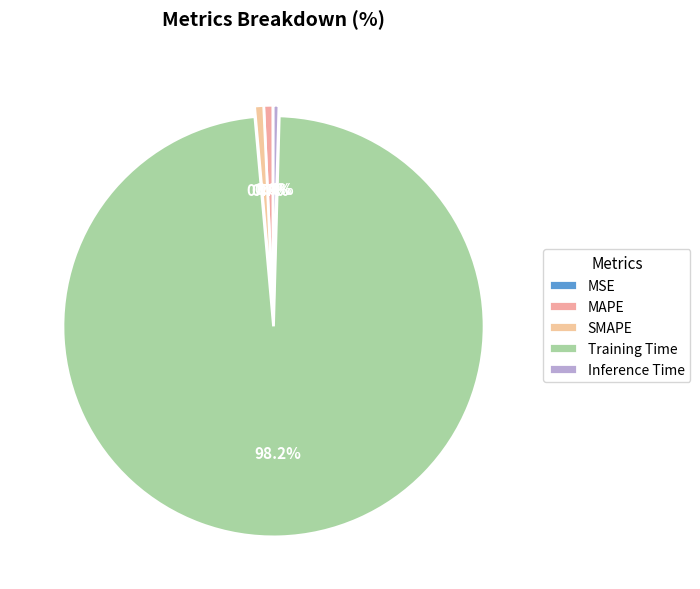

What is the change in value from Training Time to Inference Time?

-3.3